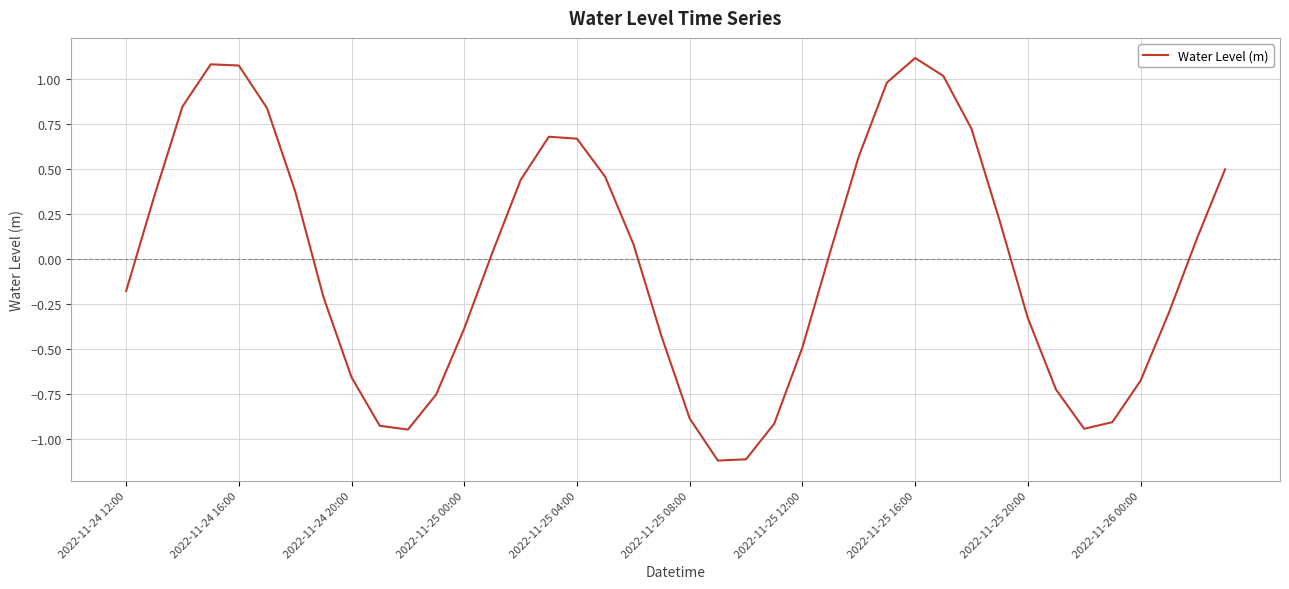

Is this an area chart (filled region under the line)?

No